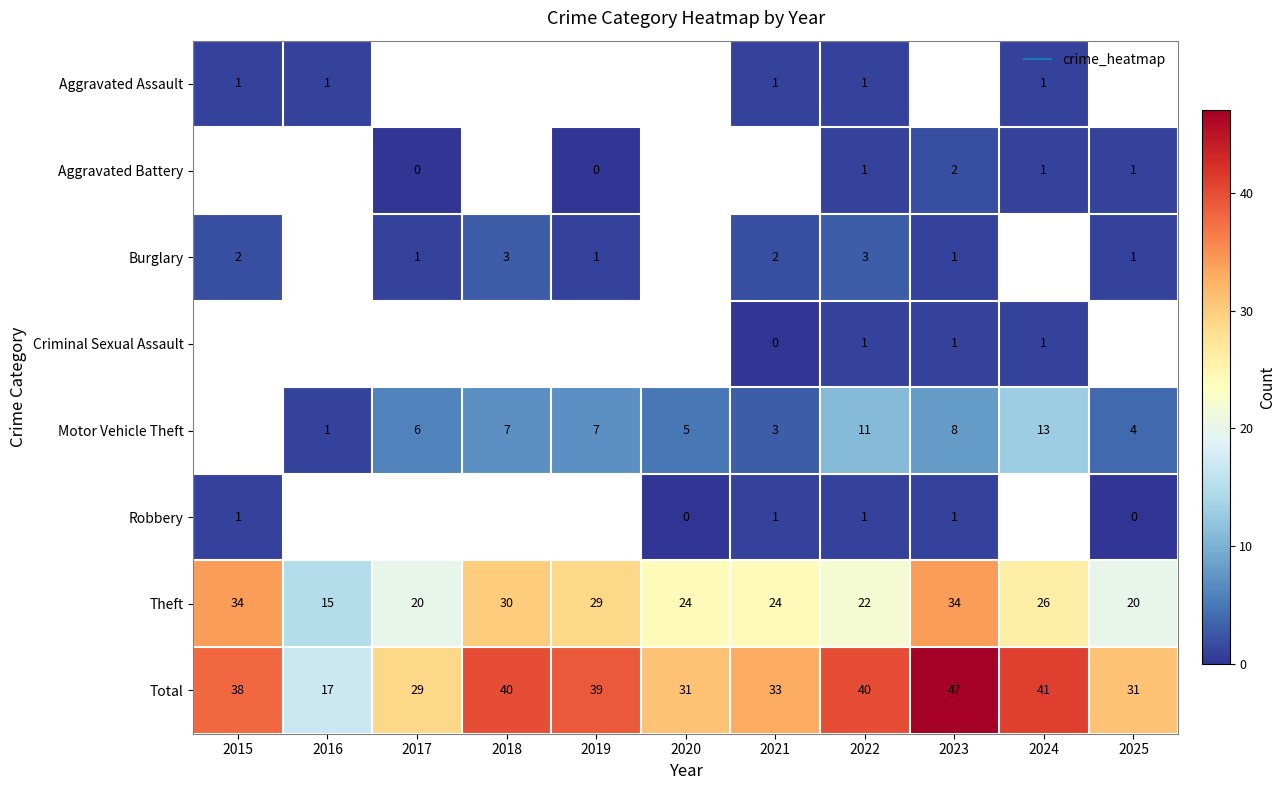

Which series has the widest spread of values?

Total